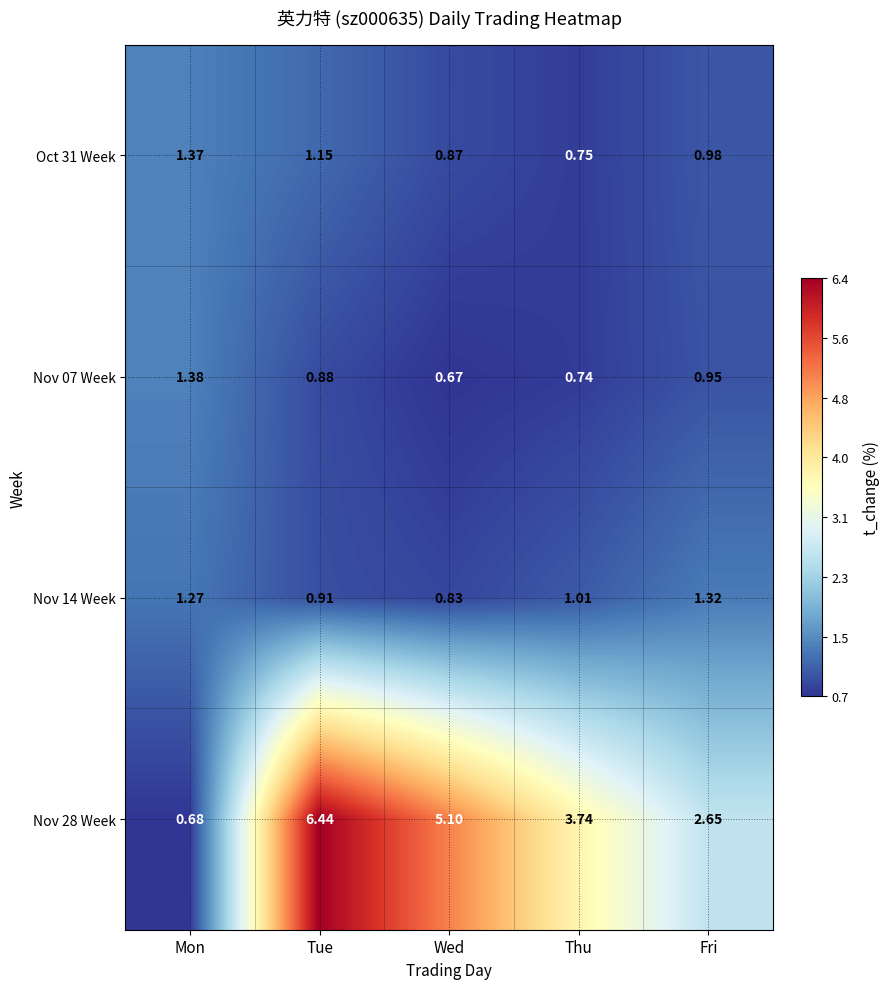

At which category is the sum across all series the highest?

Tue